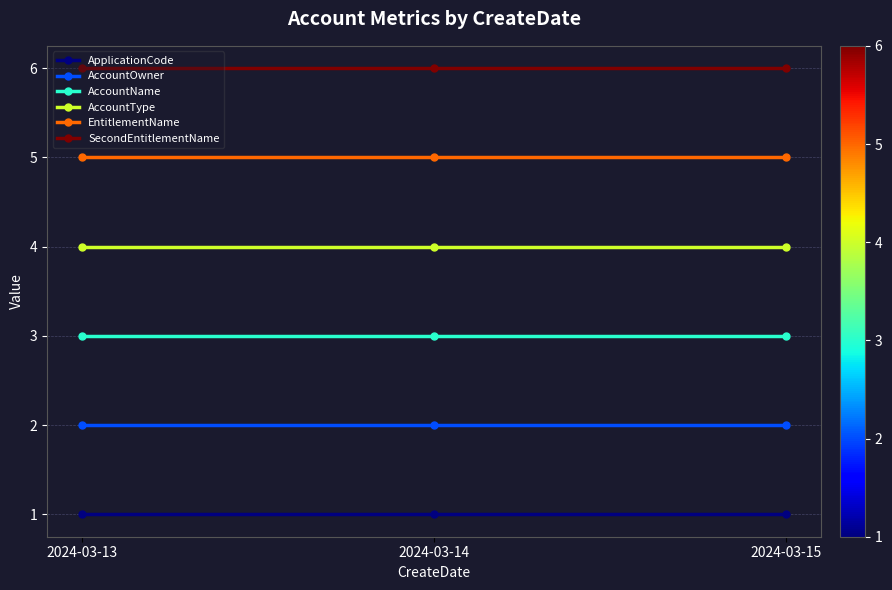

What is the sum of all ApplicationCode values?

3